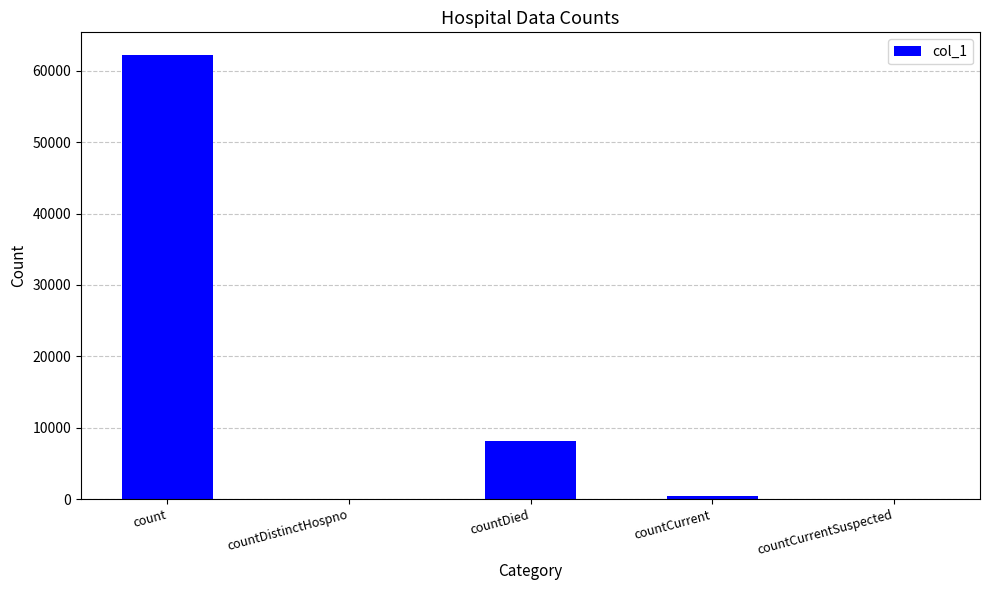

The chart shows a value of 87606 at count. True or false?

False